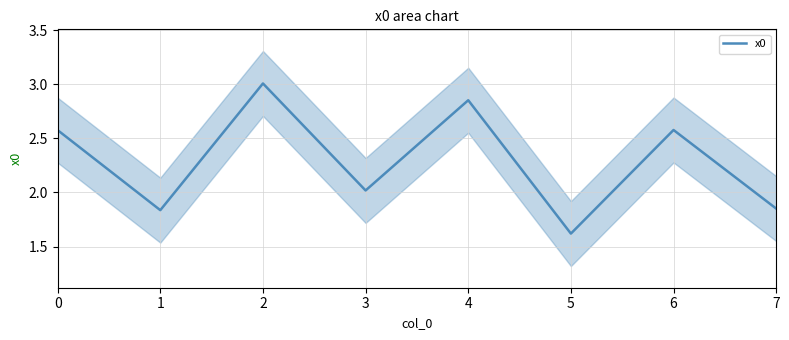

What is the value of the 6th point from the left?

1.6